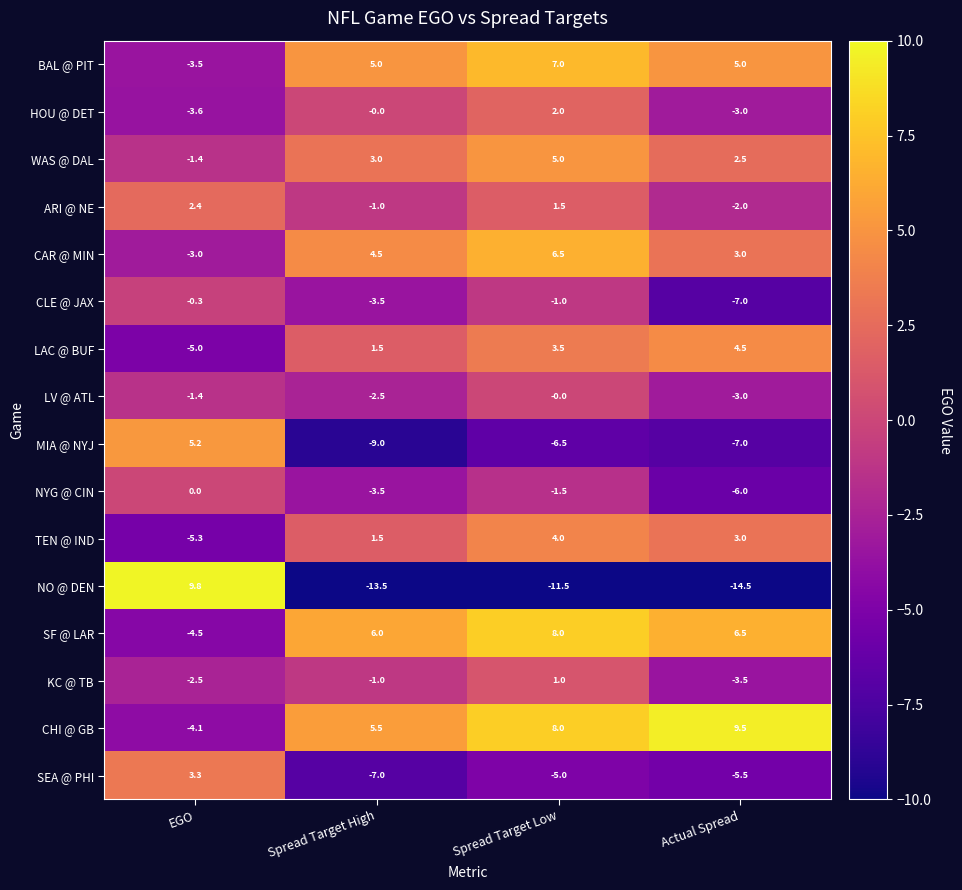

Which series has the largest total across all categories?

CHI @ GB